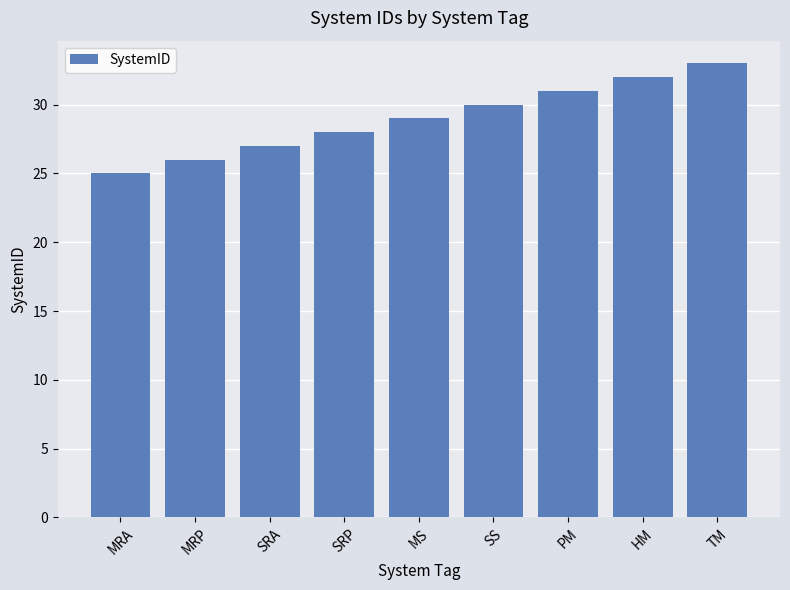

Read the value at MRP.

26